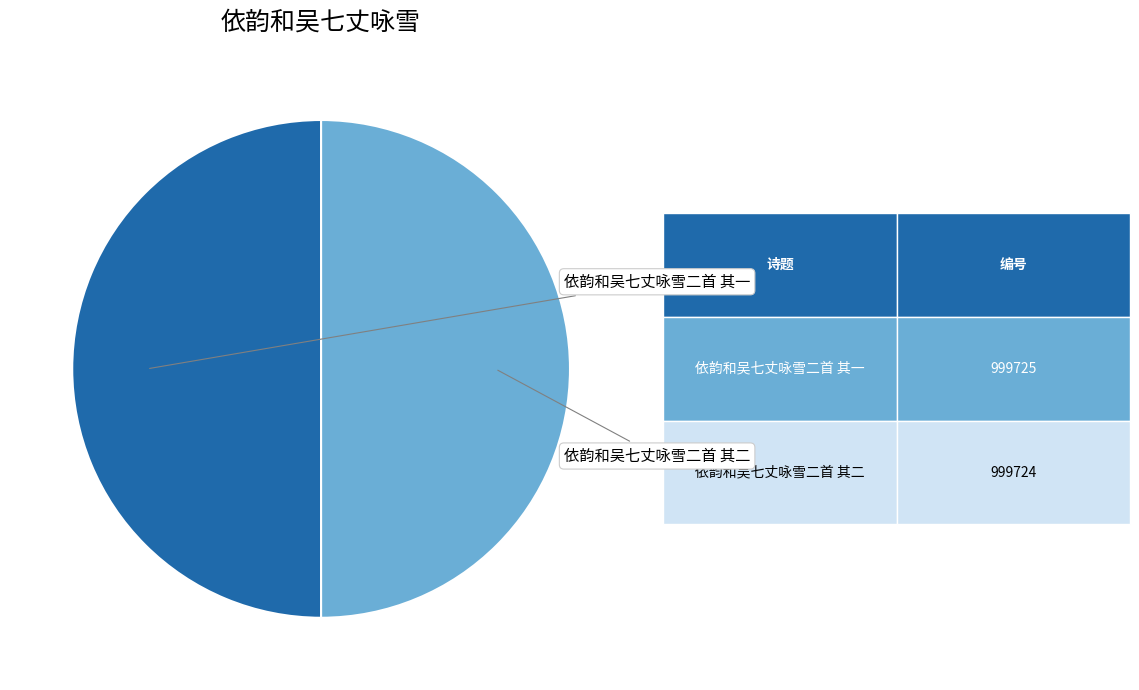

Count the number of slices in the pie.

2